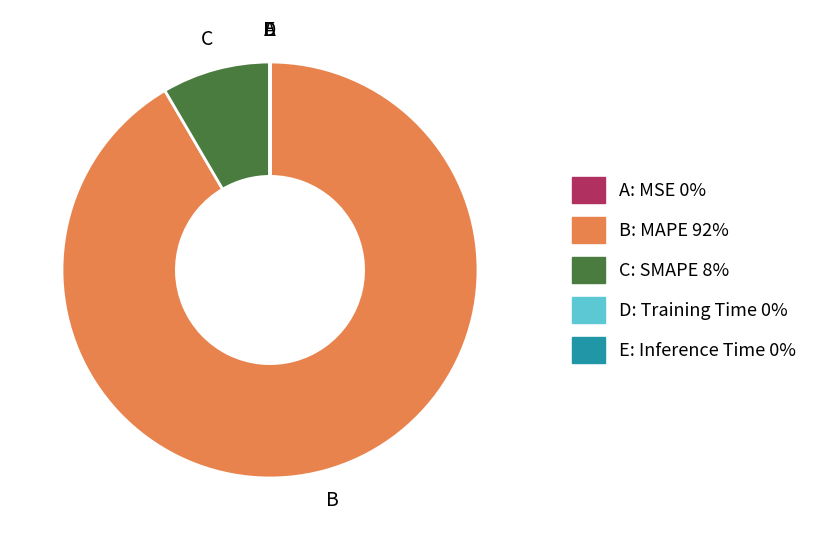

Is there any slice that represents more than half of the pie?

Yes